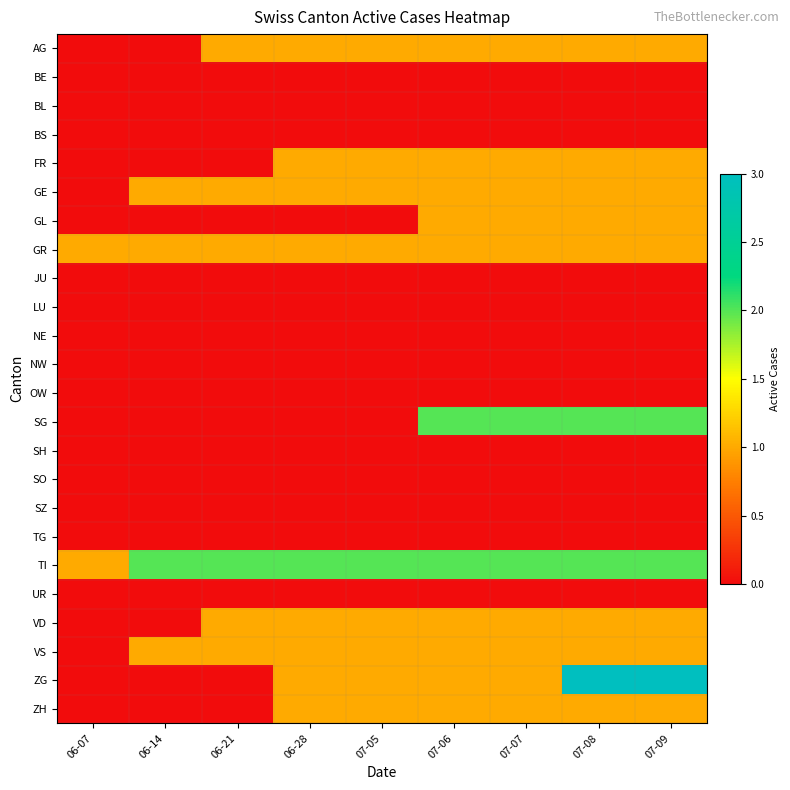

Between 06-14 and 06-28, which is larger?

06-28